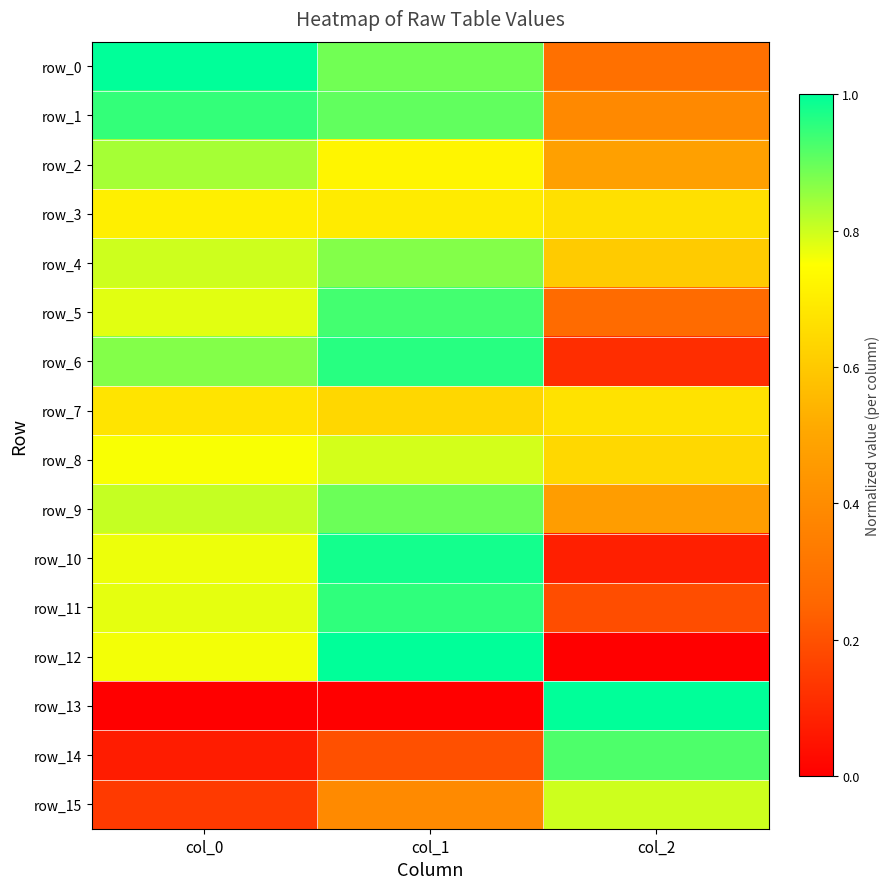

What is the difference between the highest and lowest values at col_2?

1.0